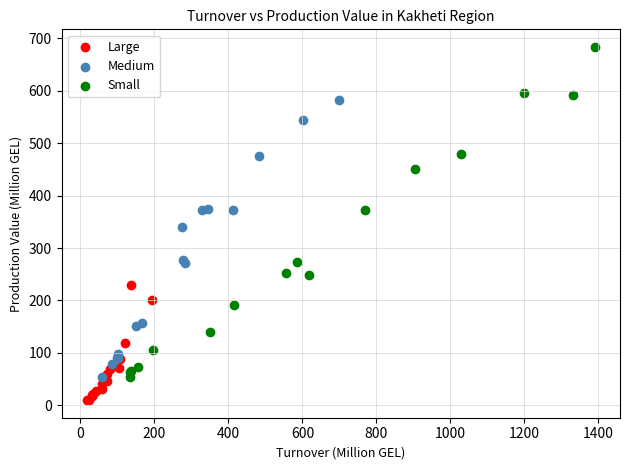

Which series reaches the minimum Y coordinate?

Large